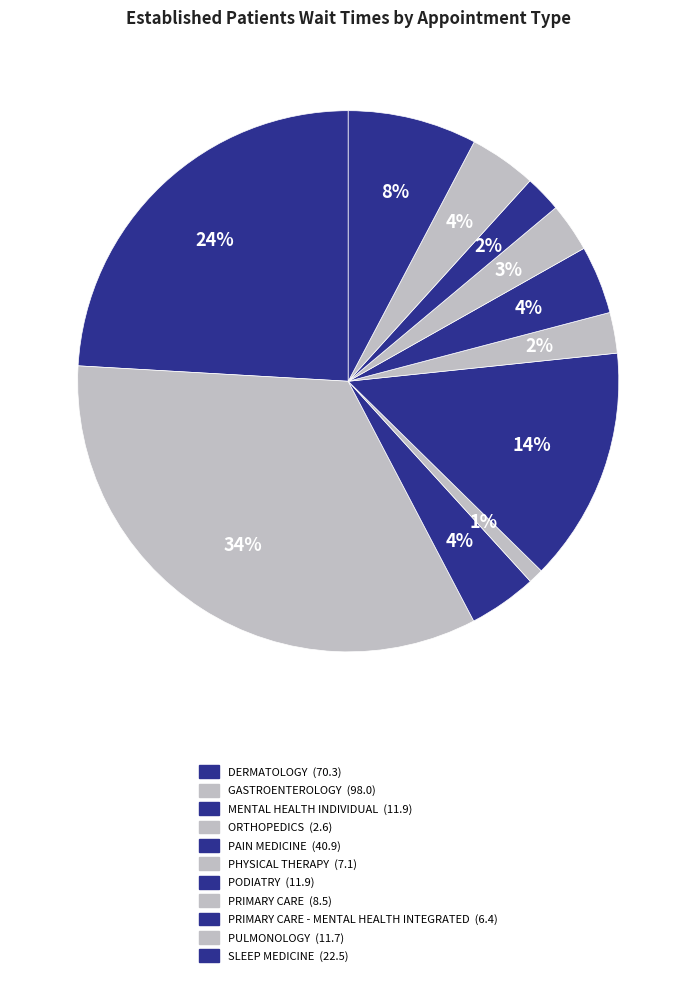

How many segments does this pie chart have?

11